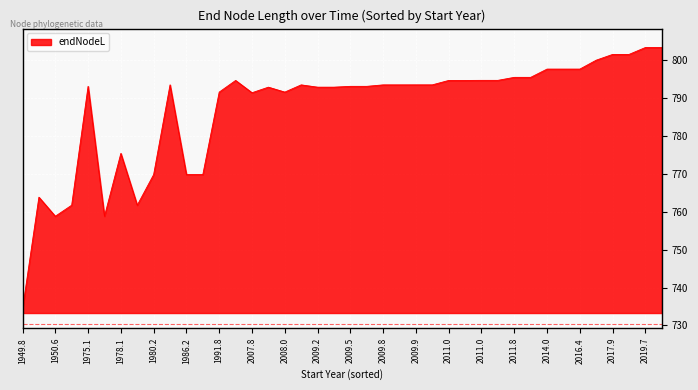

What is the minimum value shown in the chart?

734.3